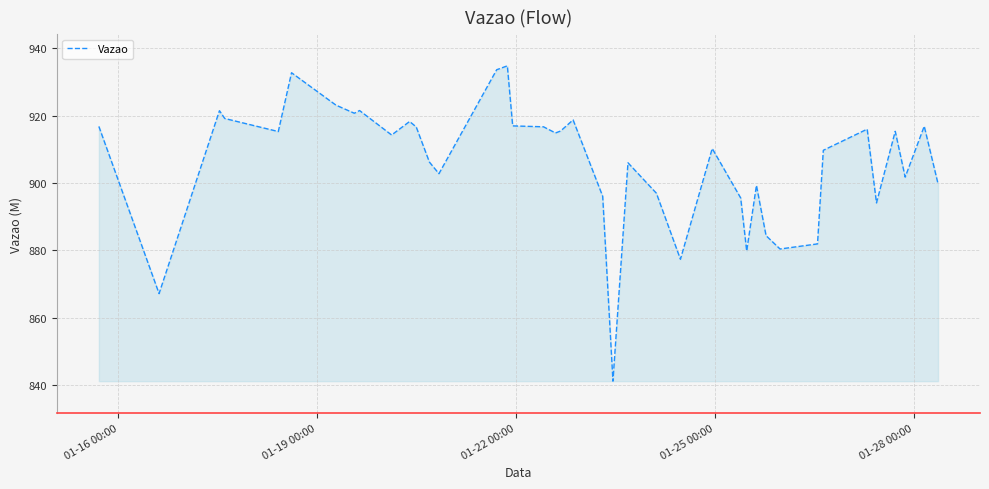

Does the chart display data point markers on the line(s)?

No